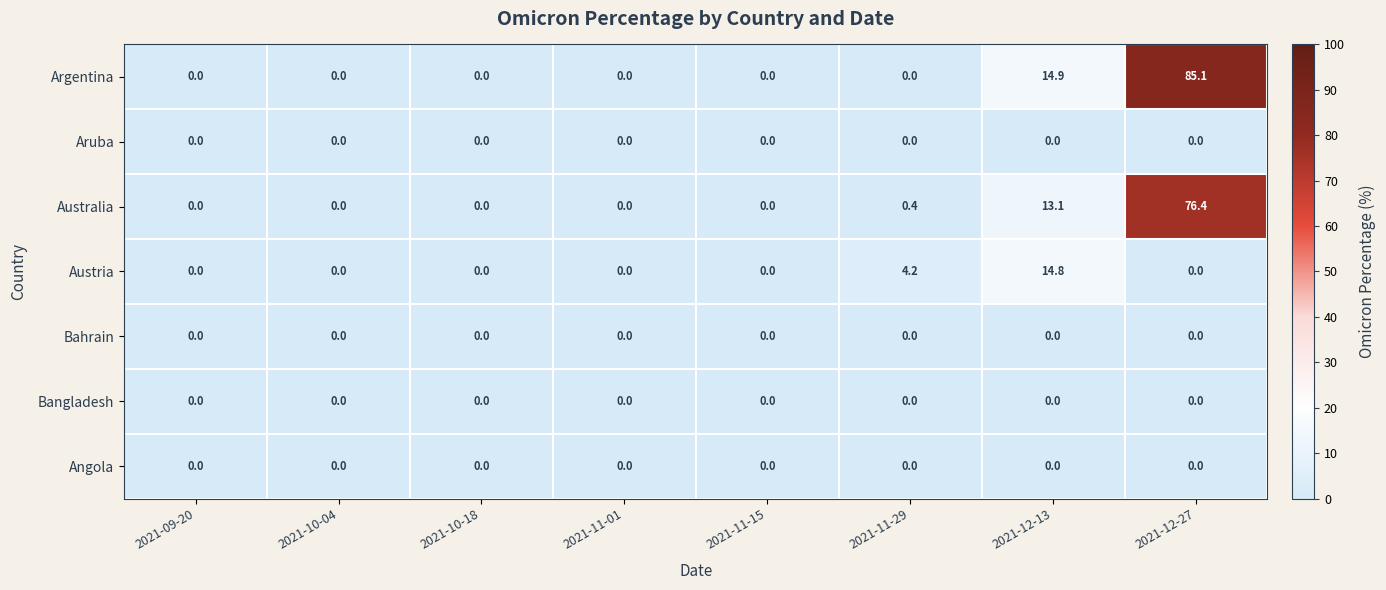

Which series changed the most between 2021-11-15 and 2021-12-13?

Argentina